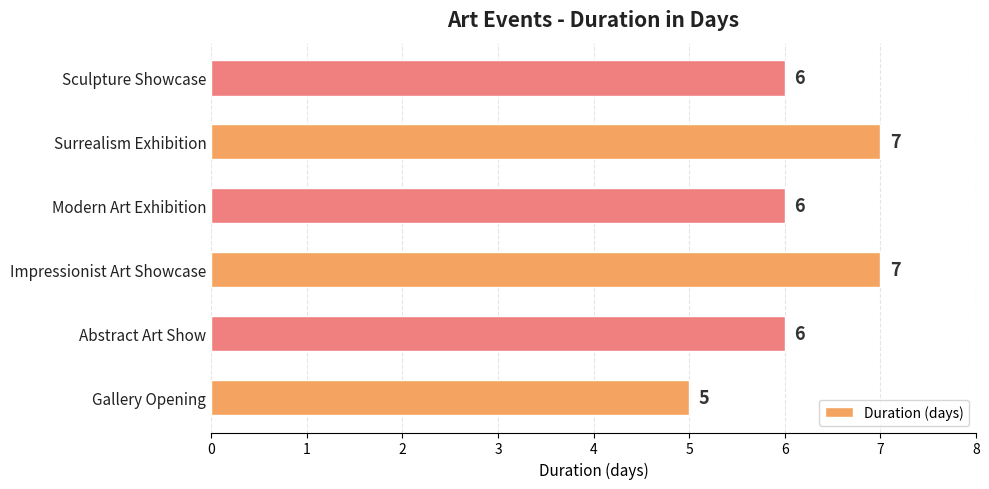

Reading bottom to top, what are all the values shown in this chart?

Gallery Opening=5	Abstract Art Show=6	Impressionist Art Showcase=7	Modern Art Exhibition=6	Surrealism Exhibition=7	Sculpture Showcase=6